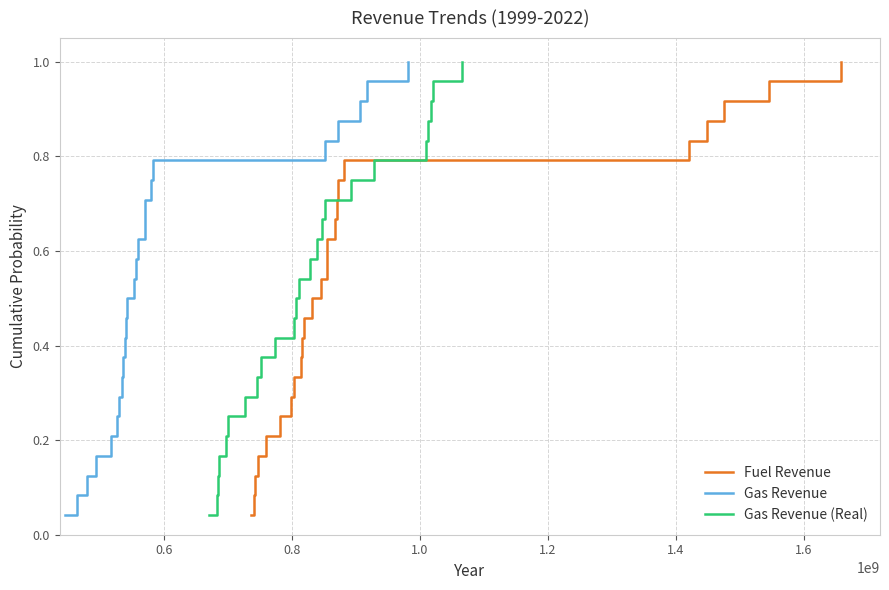

The value of Gas Revenue (Real) at 15 is 0.9. True or false?

False